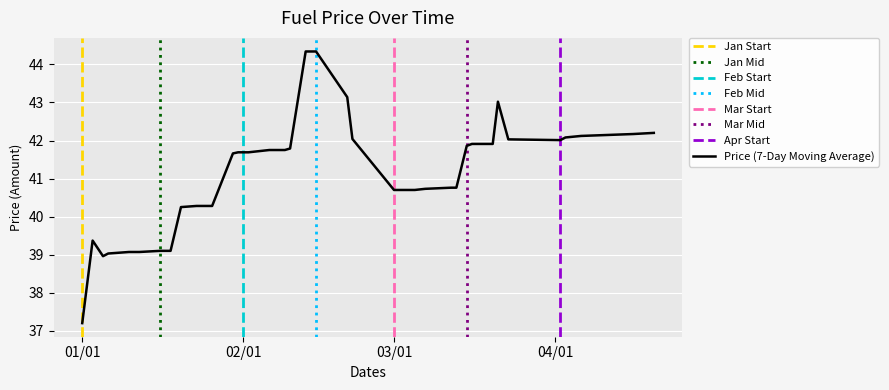

What is the lowest value of the Price (7-Day Moving Average) series?

37.2